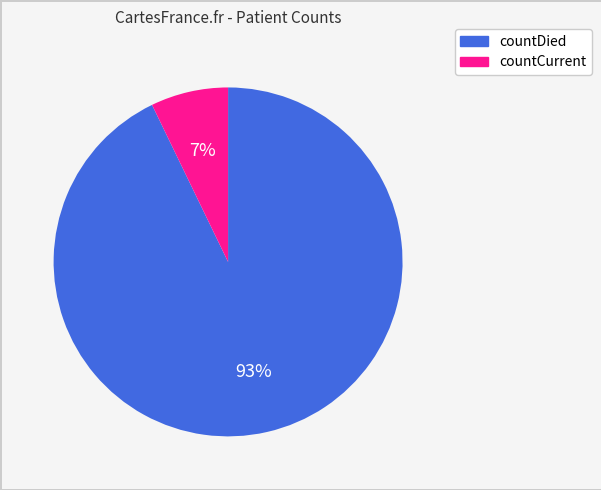

To the nearest percent, what percentage of the pie is countCurrent?

7%